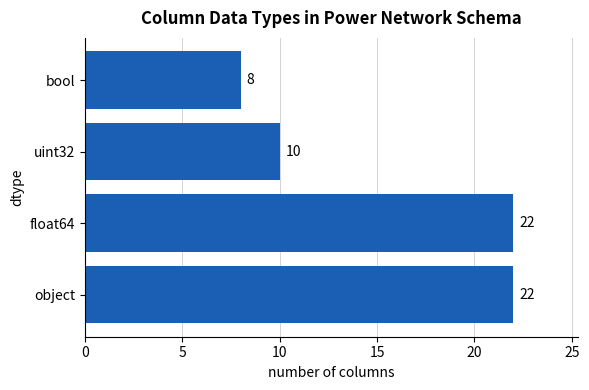

What is the sum of the values at object and float64?

44